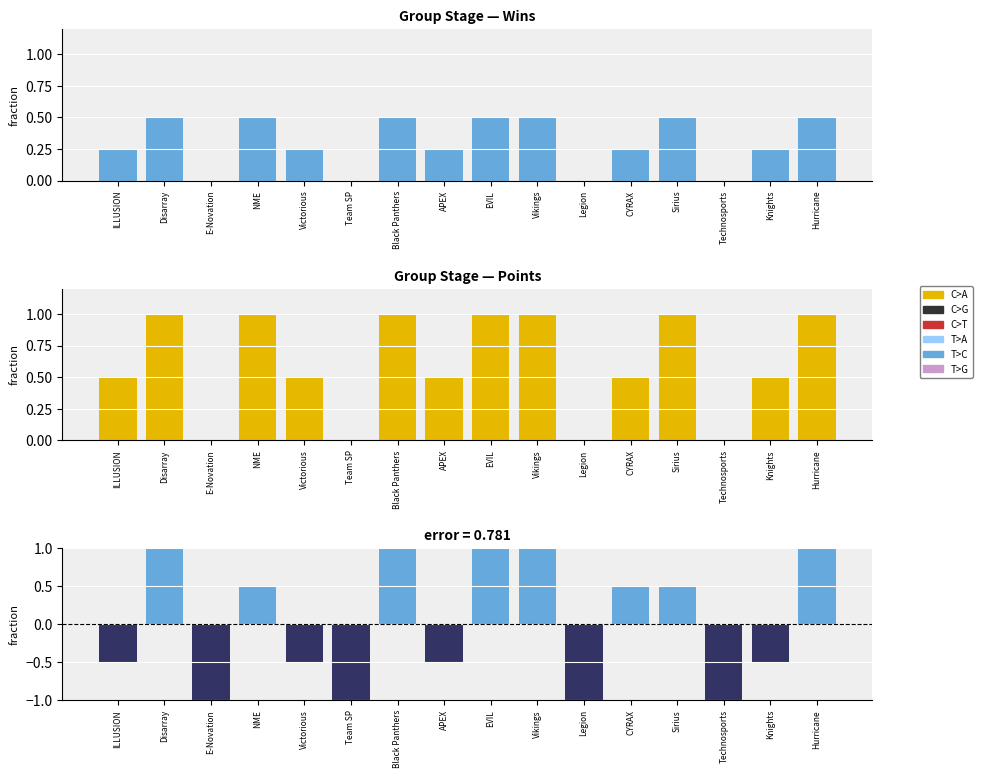

What is the value of the Wins (fraction) bar at the 7th from the left?

0.5